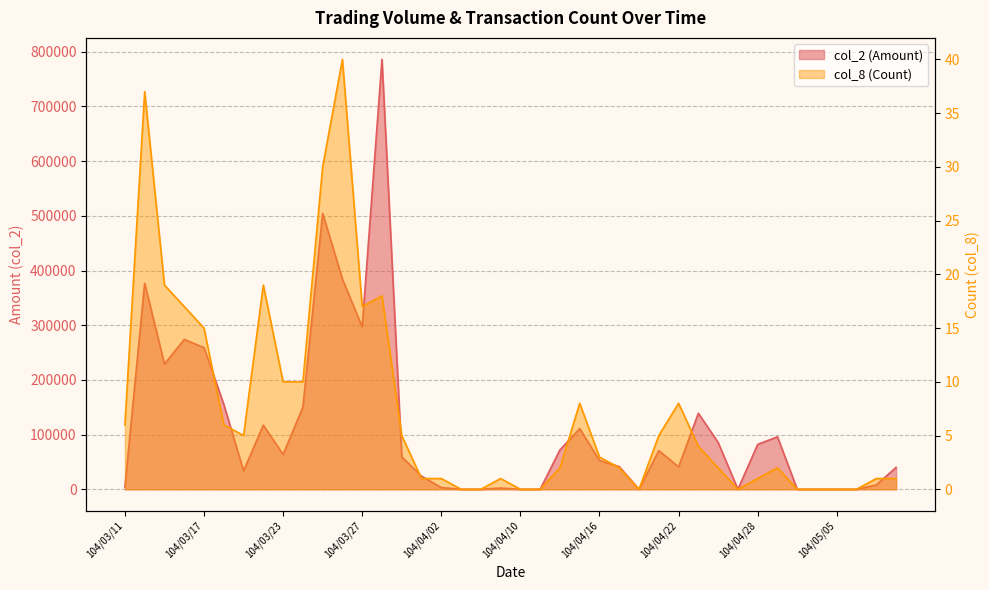

What is the sum of all col_2 (Amount) values?

4562440